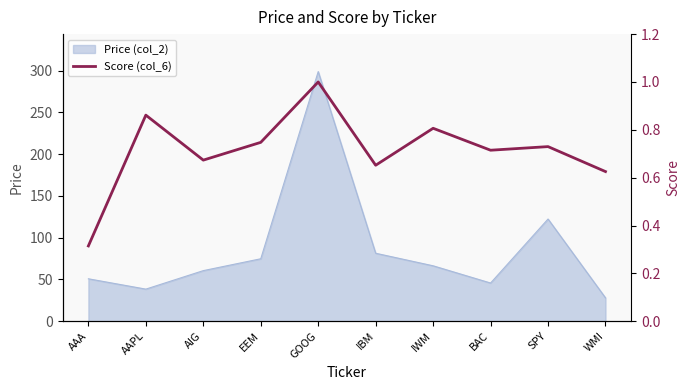

The value of Price (col_2) at EEM is 74.8. True or false?

True